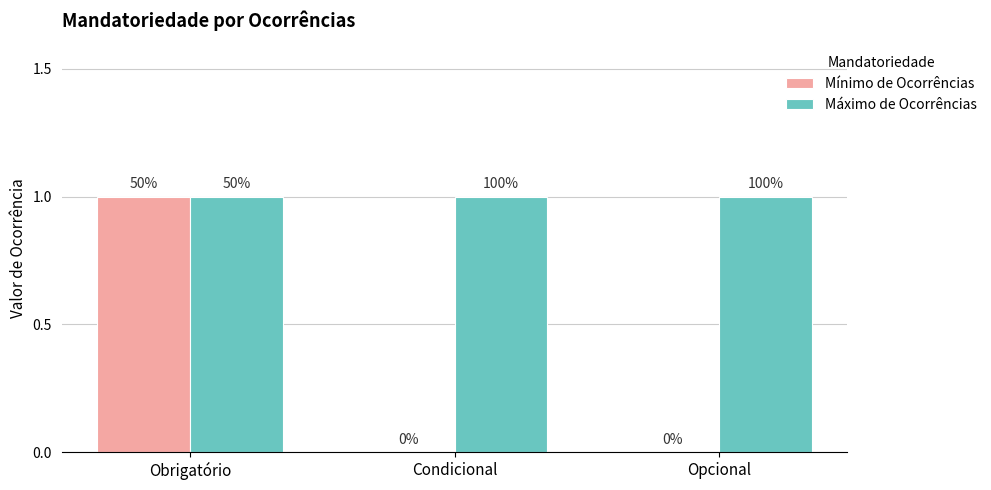

Reading right to left, what are all the values shown in this chart?

Mínimo de Ocorrências: 0	0	1
Máximo de Ocorrências: 1	1	1